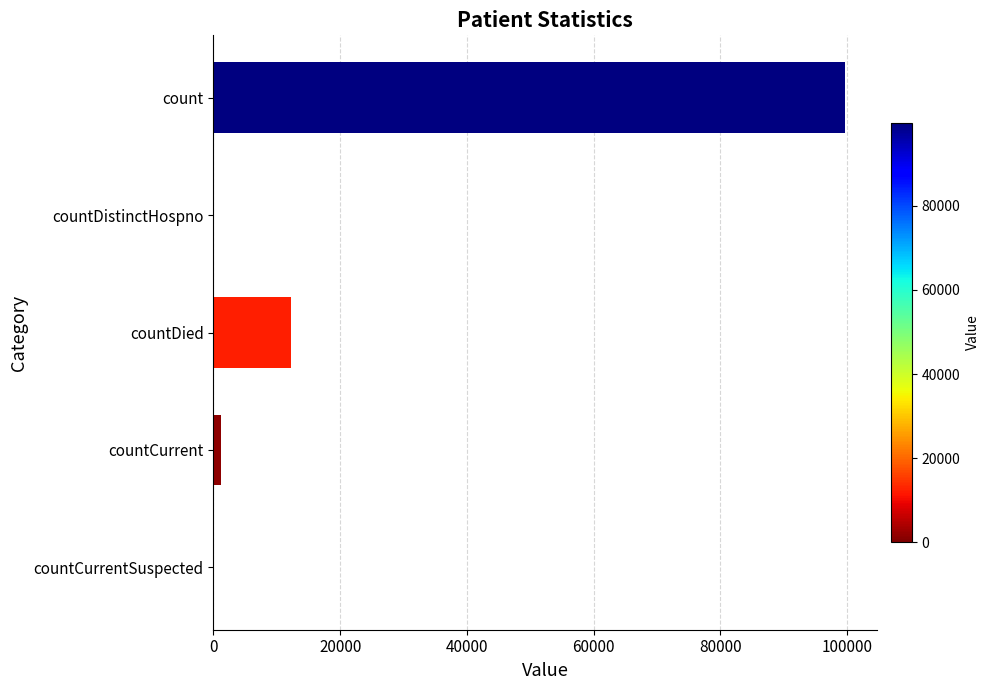

At which label is the value closest to 49870?

countDied